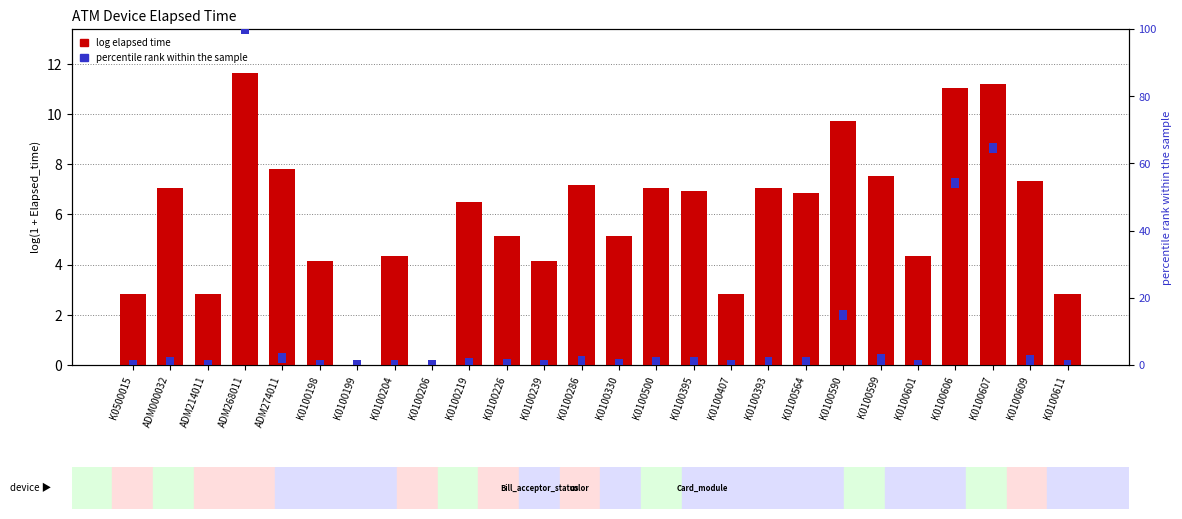

List the labels in order of value, largest first.

ADM268011, K0100607, K0100606, K0100590, ADM274011, K0100599, K0100609, K0100286, K0100500, K0100393, ADM000032, K0100395, K0100564, K0100219, K0100226, K0100330, K0100204, K0100601, K0100198, K0100239, K0500015, ADM214011, K0100407, K0100611, K0100199, K0100206